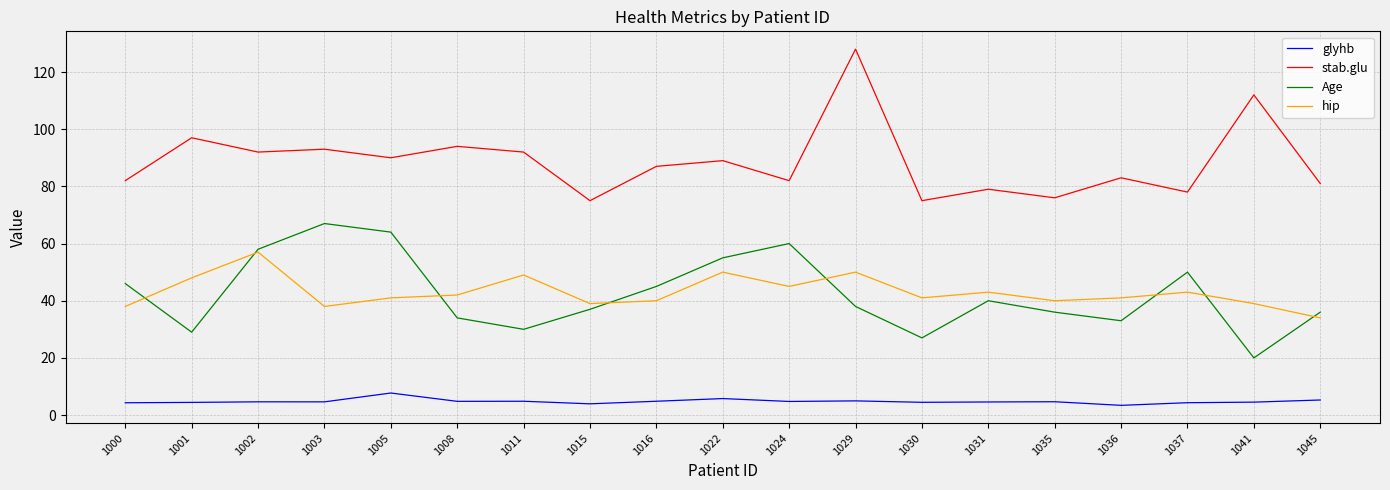

Which series changed the most between 1029 and 1041?

Age